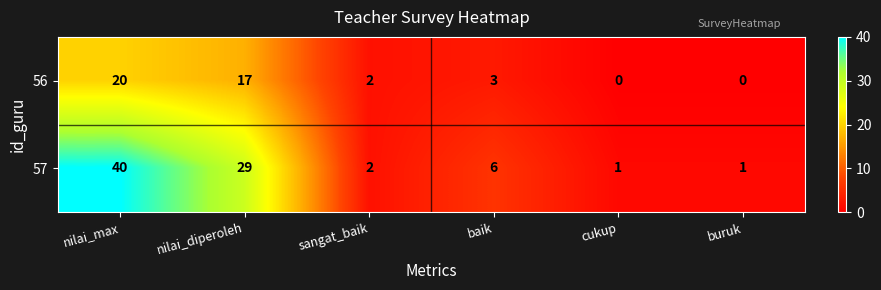

Reading left to right, list all the values displayed in this chart.

56: 20	17	2	3	0	0
57: 40	29	2	6	1	1